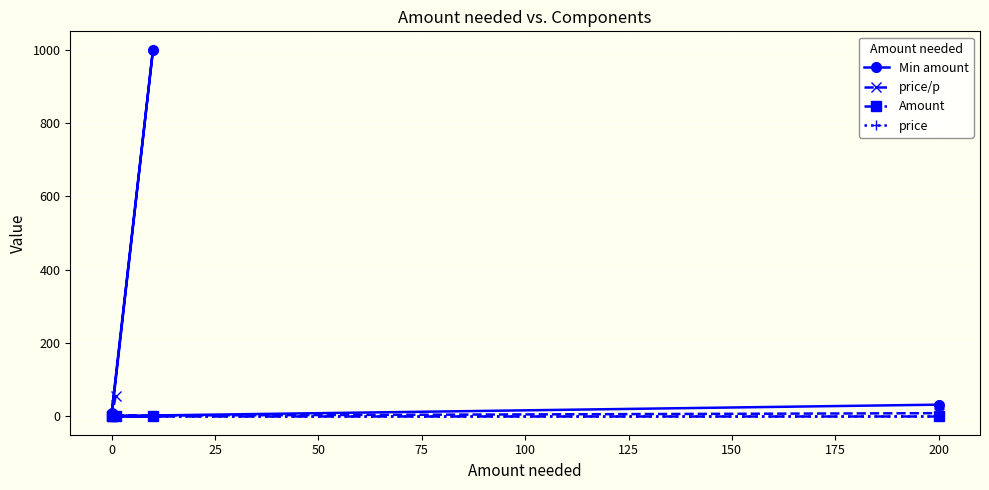

Rank the series by their maximum value, from highest to lowest.

Min amount, price/p, Amount, price